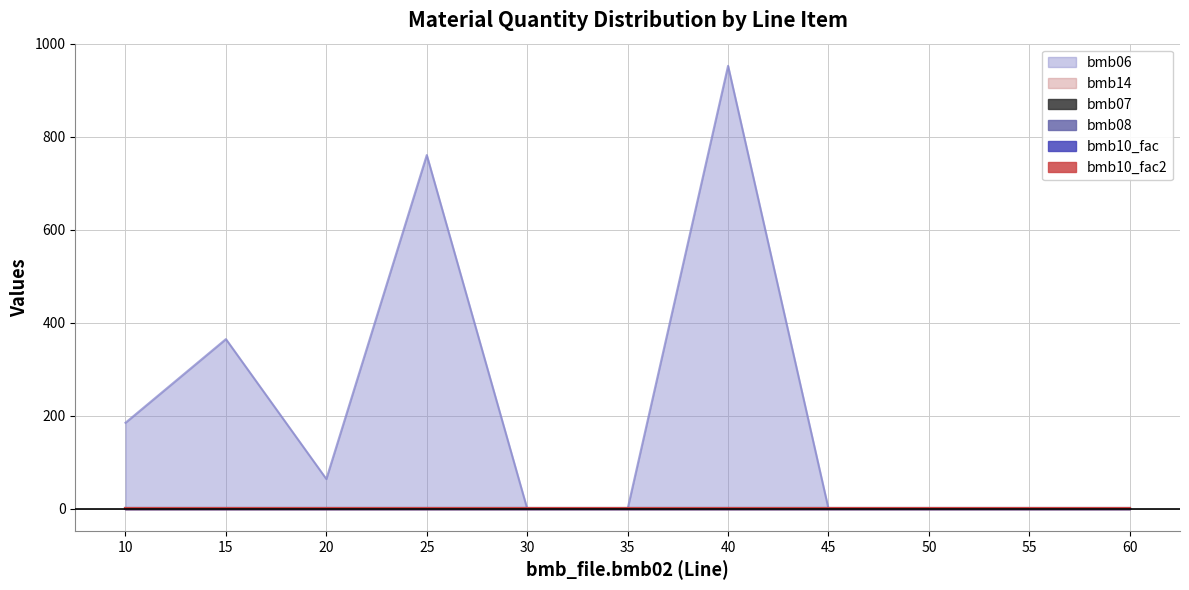

At which category does the chart reach its peak across all series?

40